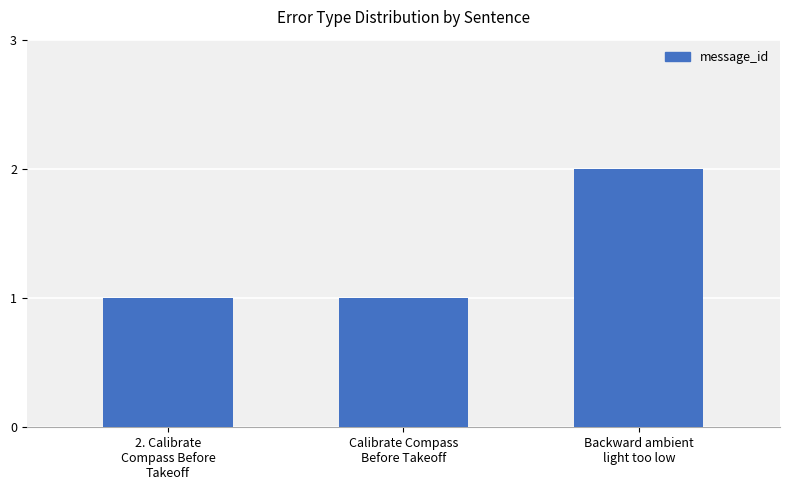

What is the maximum value shown in the chart?

2